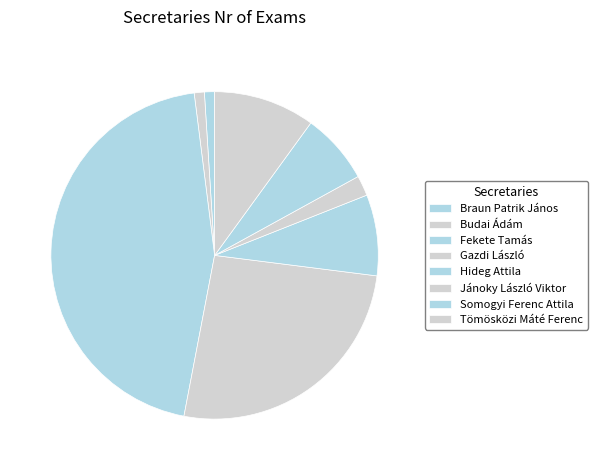

To the nearest percent, what is the difference between the Fekete Tamás and Braun Patrik János slice percentages?

44%